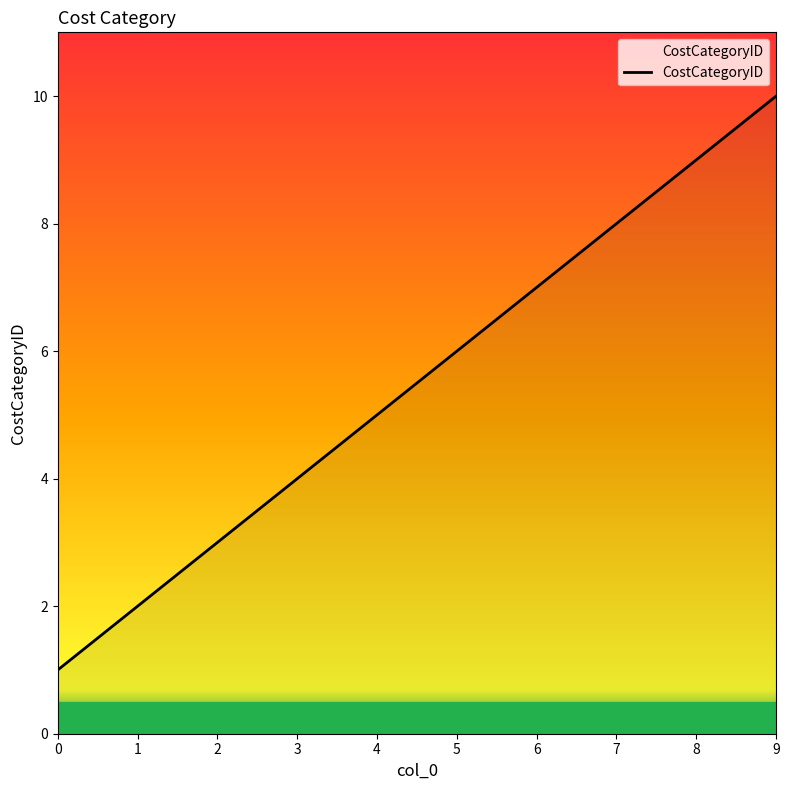

The chart shows a value of 3 at 3. True or false?

False